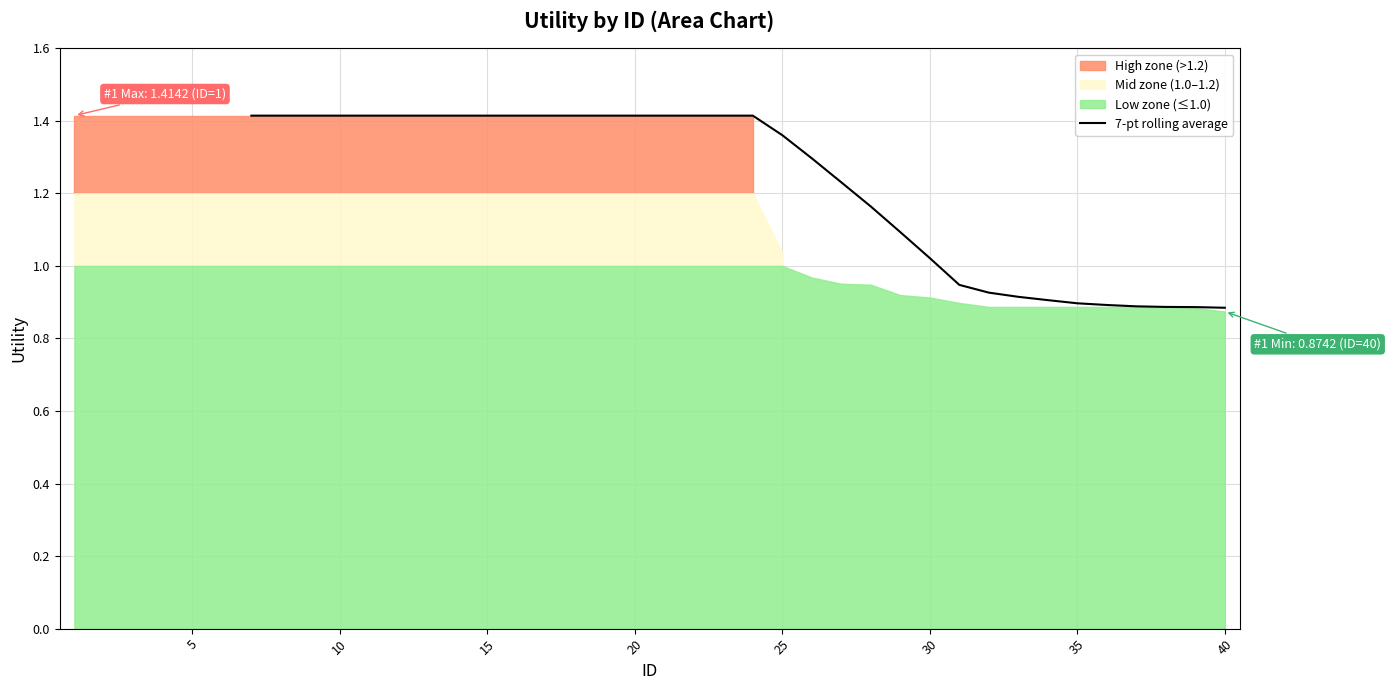

What is the average value?

1.2